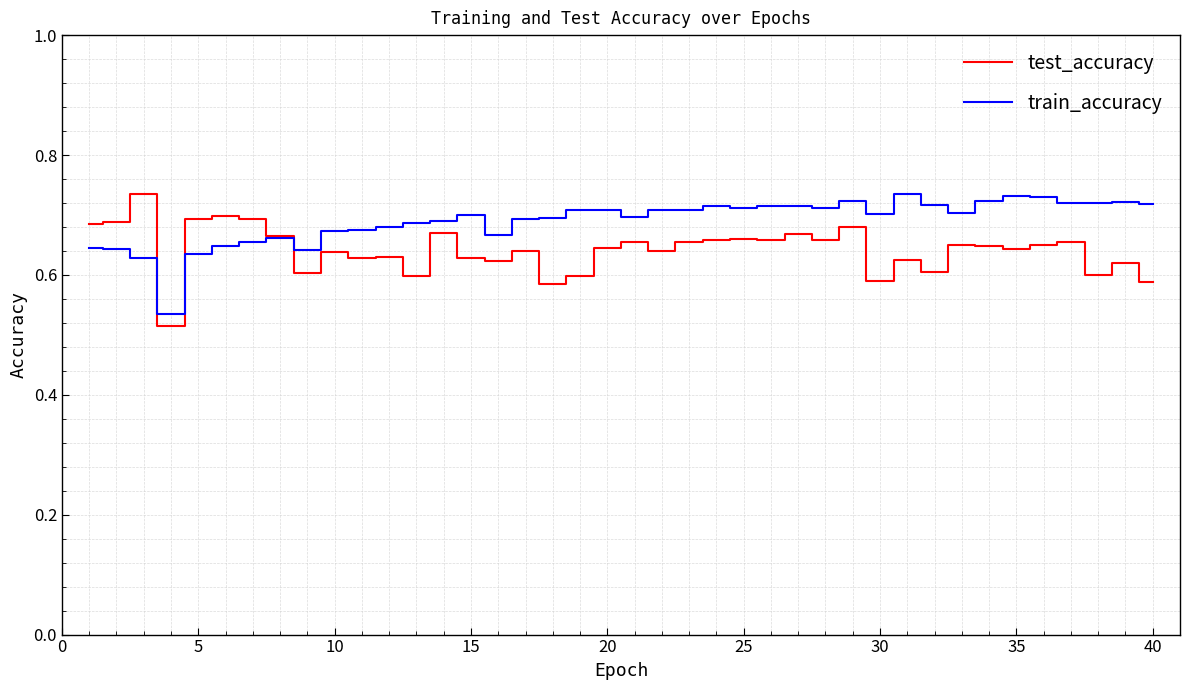

Which series has the largest total across all categories?

train_accuracy